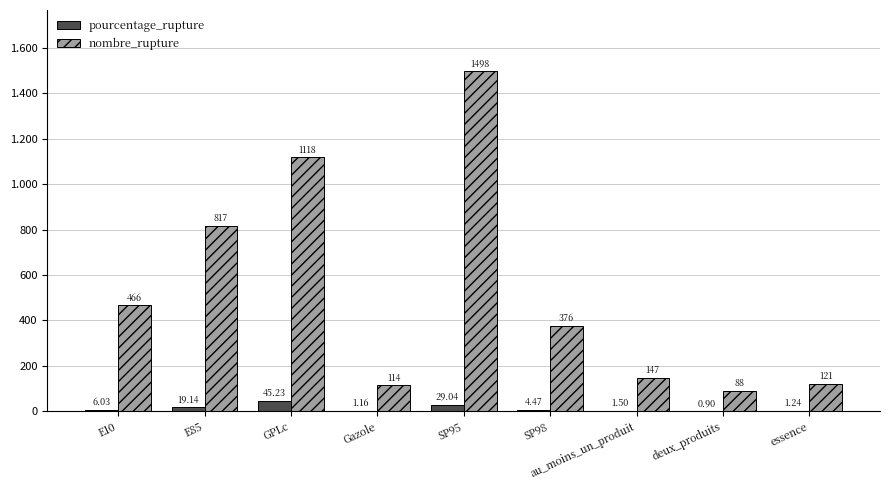

Are the bars horizontal?

No